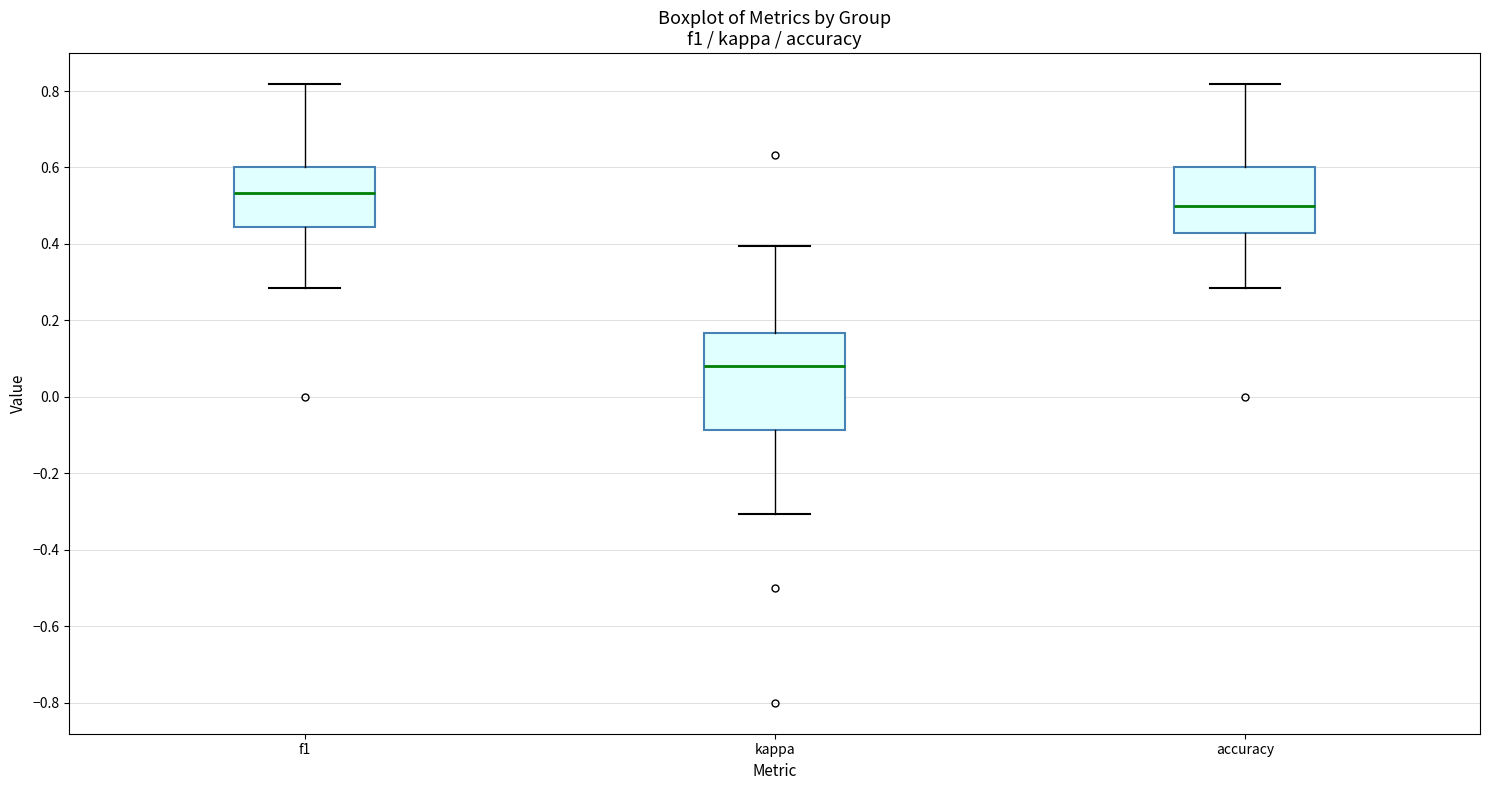

Where does the upper whisker of the box for accuracy end on the y-axis? The values are not printed on the chart, so give them approximately, as read against the axis.

0.82